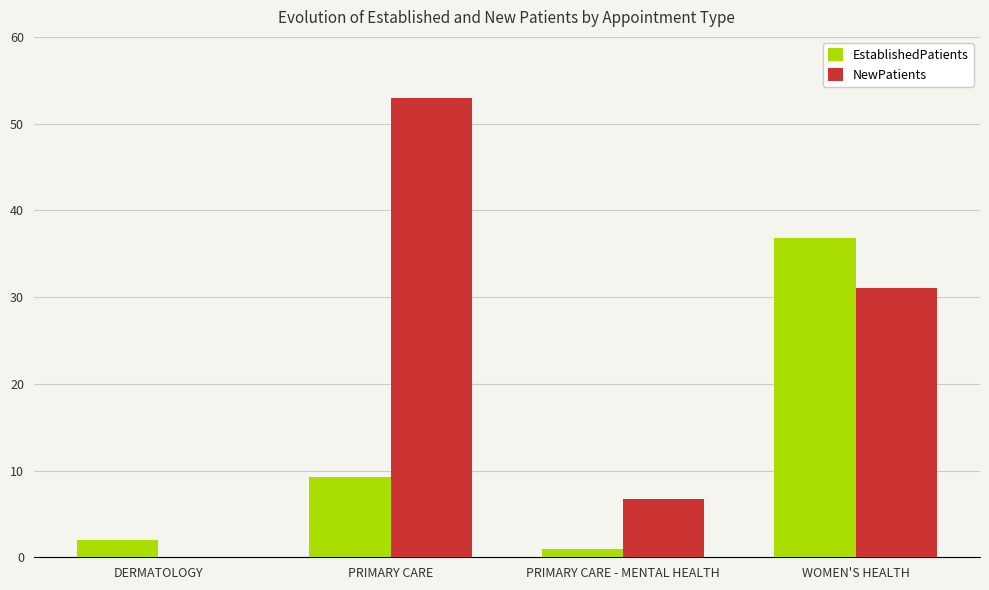

What is the maximum value for EstablishedPatients?

36.8